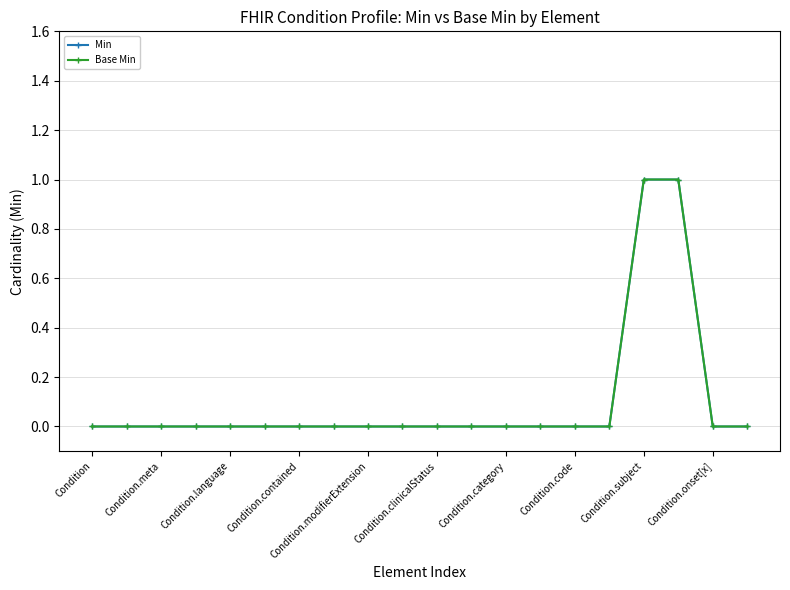

How many values in the Base Min series exceed 0?

2